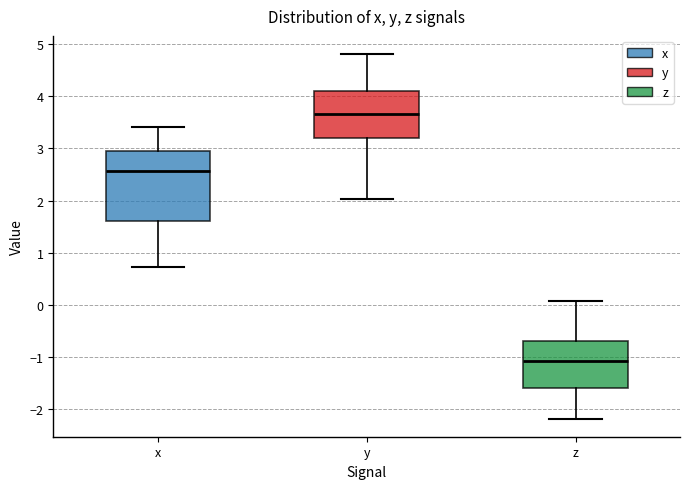

Where is the lower edge of the box for z on the y-axis? The values are not printed on the chart, so give them approximately, as read against the axis.

-1.6